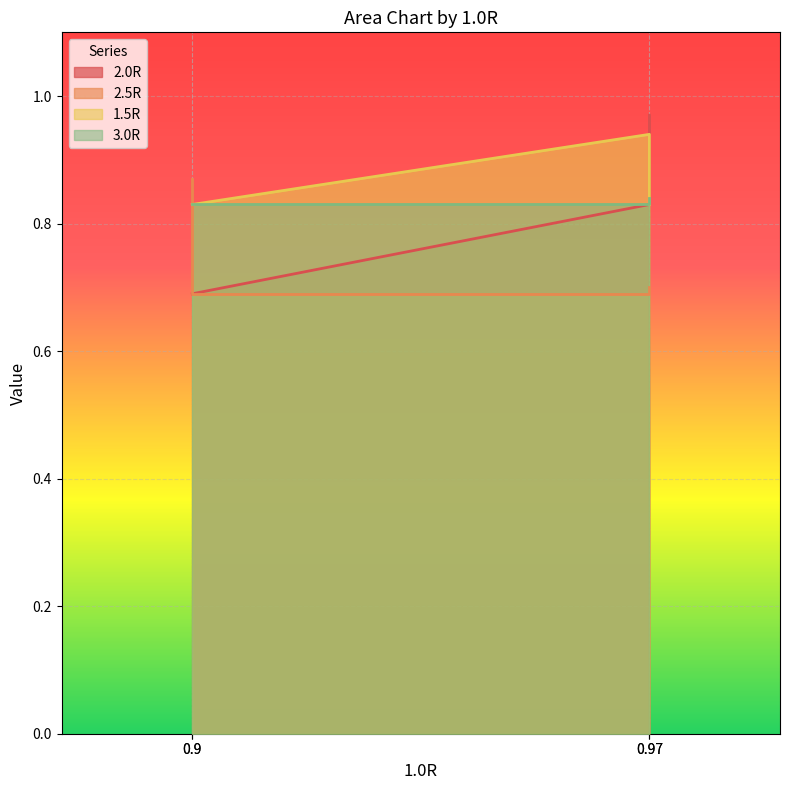

The 2.0R series shows 0.2 at 0.97. True or false?

False